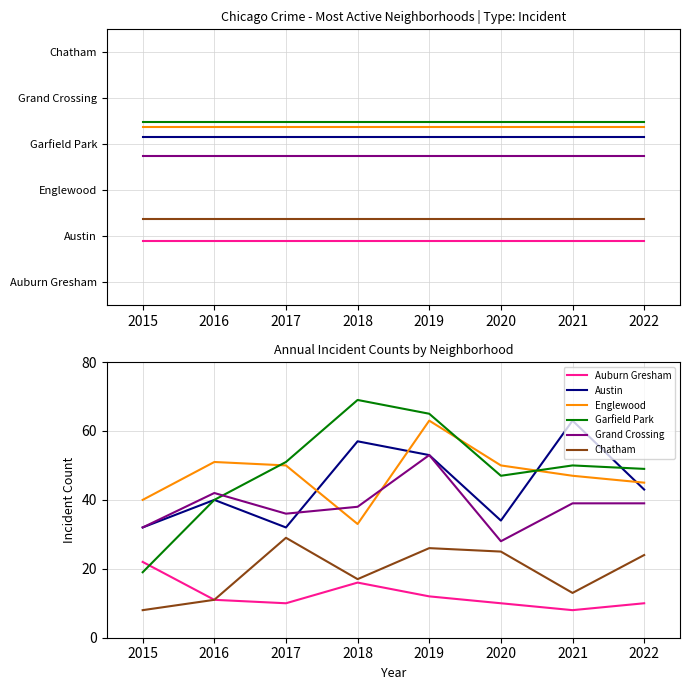

Is the value of Auburn Gresham at 2016 greater than the value of Austin at 2015?

No